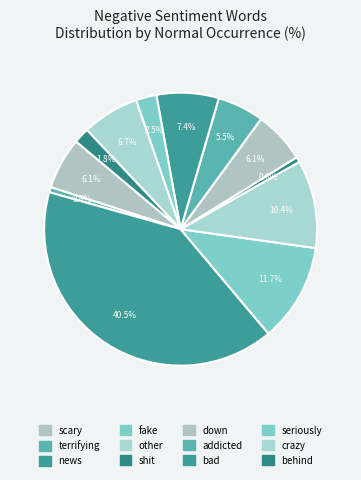

How many segments does this pie chart have?

12